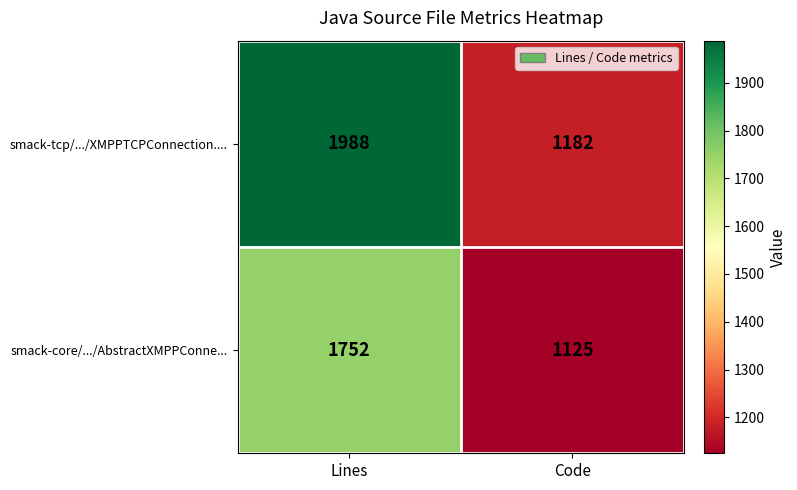

Reading left to right, transcribe all the data shown in this chart.

smack-tcp/.../XMPPTCPConnection....: 1988	1182
smack-core/.../AbstractXMPPConne...: 1752	1125